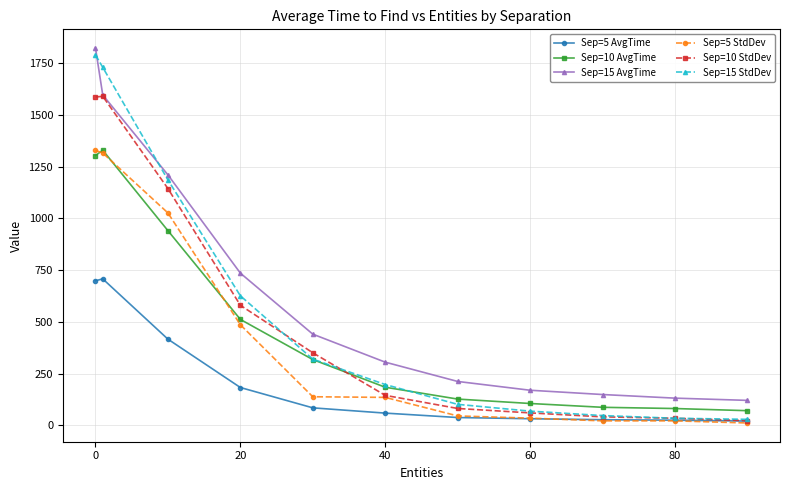

What is the value of the Sep=5 StdDev point at the 3rd from the left?

1025.8